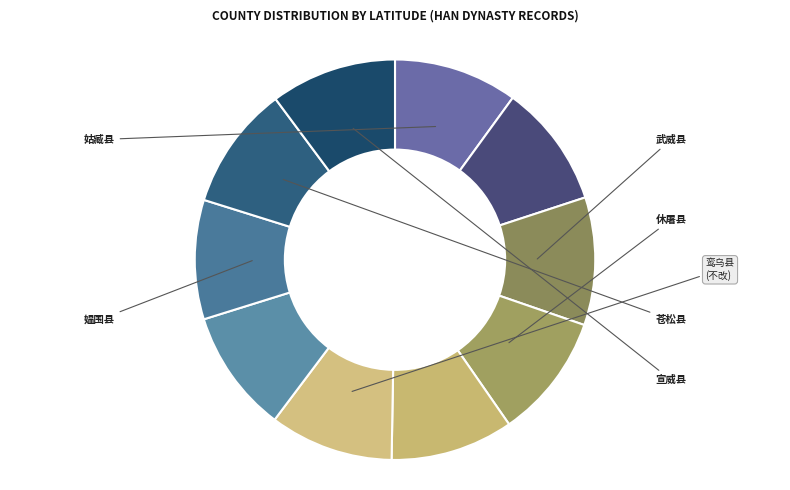

Count the number of slices in the pie.

10